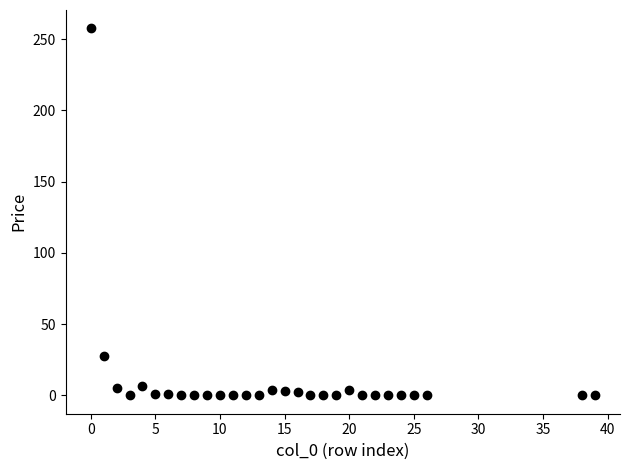

What is the range of Y values (max minus min)?

257.5